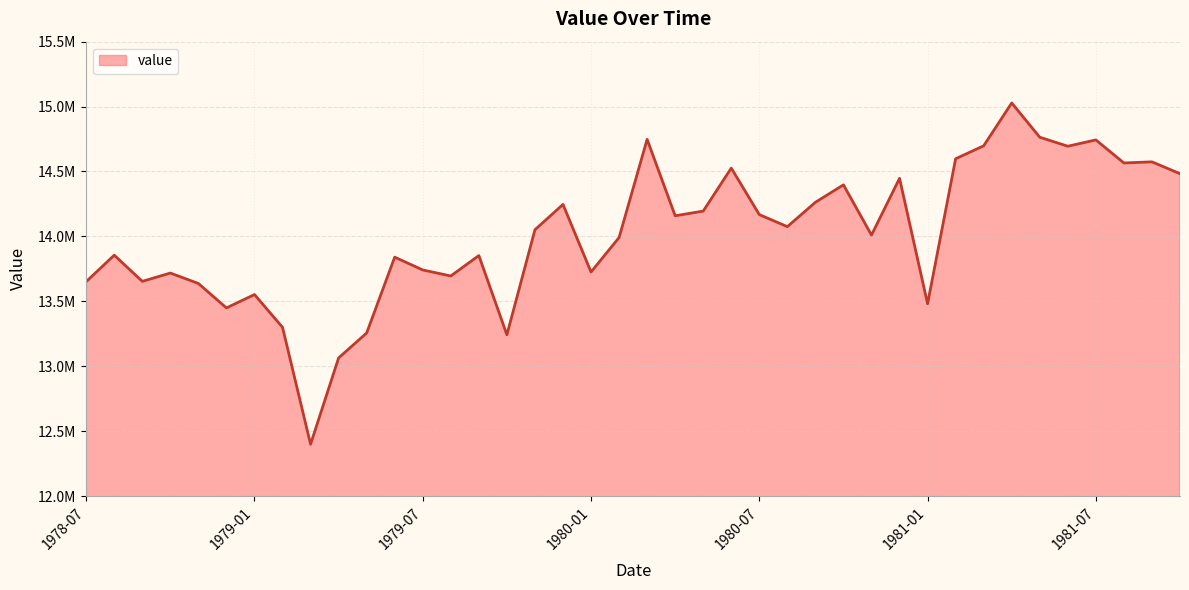

List the labels in order of value, smallest first.

1979-03, 1979-04, 1979-10, 1979-05, 1979-02, 1978-12, 1981-01, 1979-01, 1978-11, 1978-07, 1978-09, 1979-08, 1978-10, 1980-01, 1979-07, 1979-06, 1979-09, 1978-08, 1980-02, 1980-11, 1979-11, 1980-08, 1980-04, 1980-07, 1980-05, 1979-12, 1980-09, 1980-10, 1980-12, 1981-10, 1980-06, 1981-08, 1981-09, 1981-02, 1981-06, 1981-03, 1981-07, 1980-03, 1981-05, 1981-04